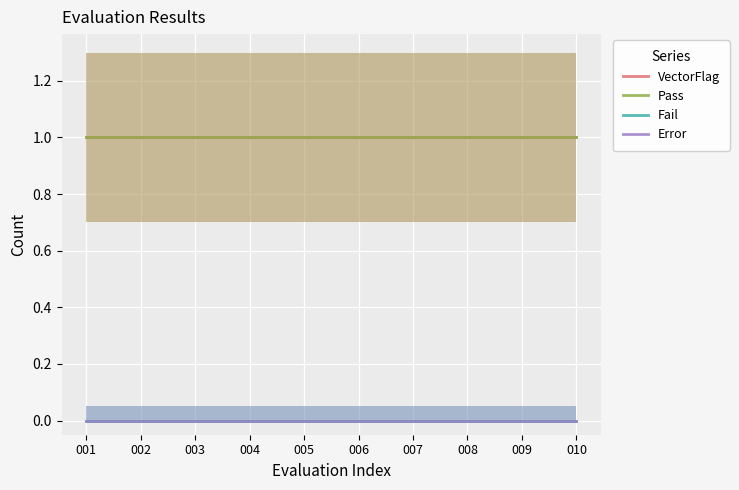

Is the value of Fail at 010 greater than the value of Pass at 010?

No